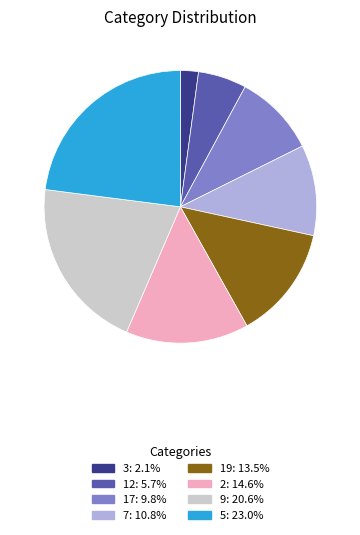

Does any single category account for the majority?

No